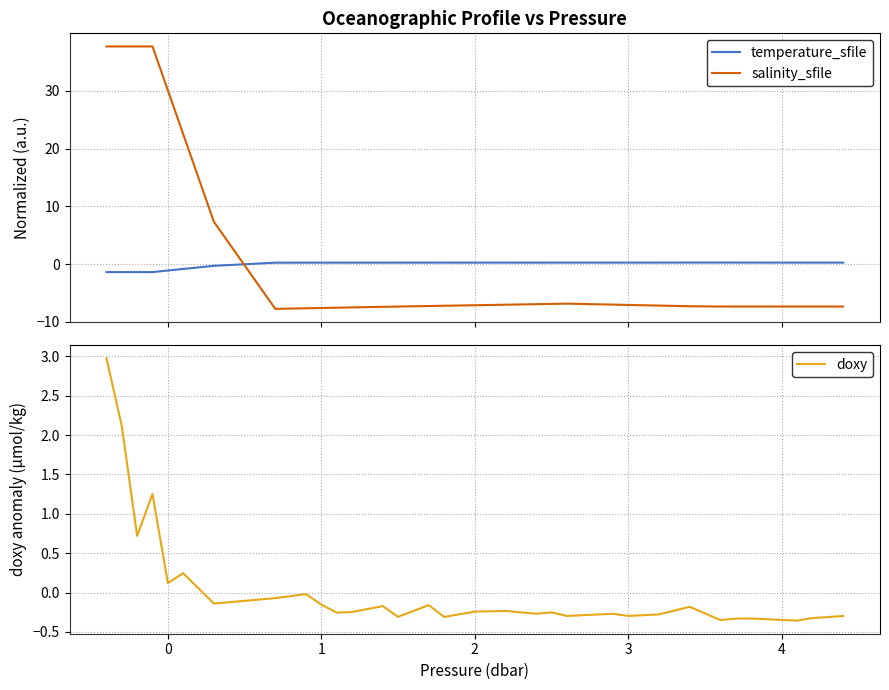

After their last crossing, which series has the higher values: salinity_sfile or temperature_sfile?

temperature_sfile